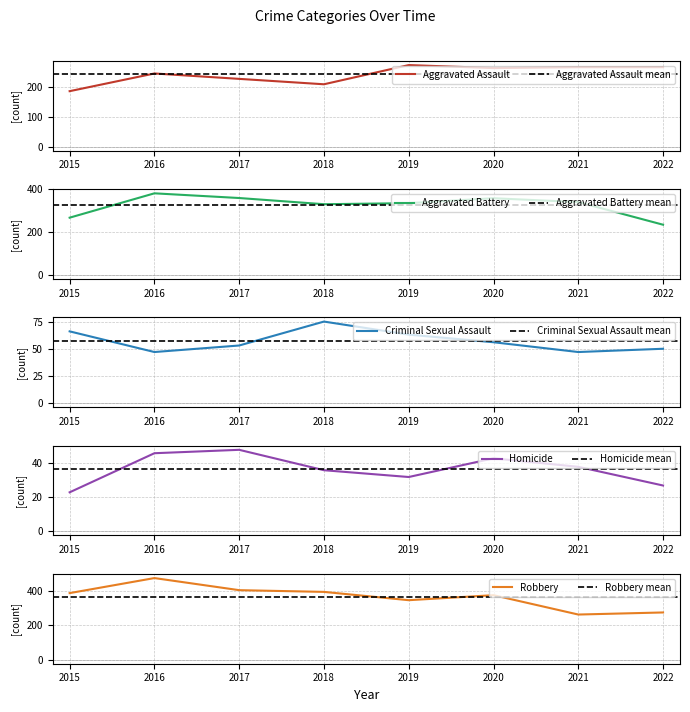

What is the difference between the Aggravated Assault values at 2015 and 2020?

77